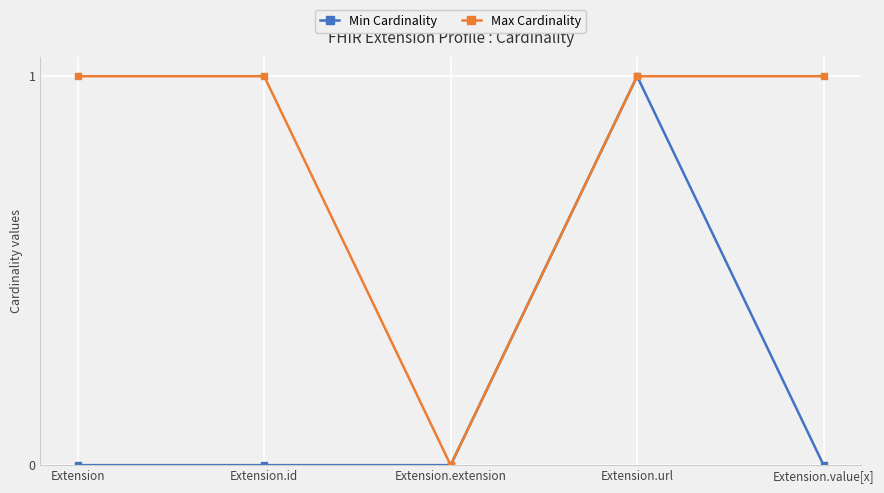

What is the average value of the Max Cardinality series?

1